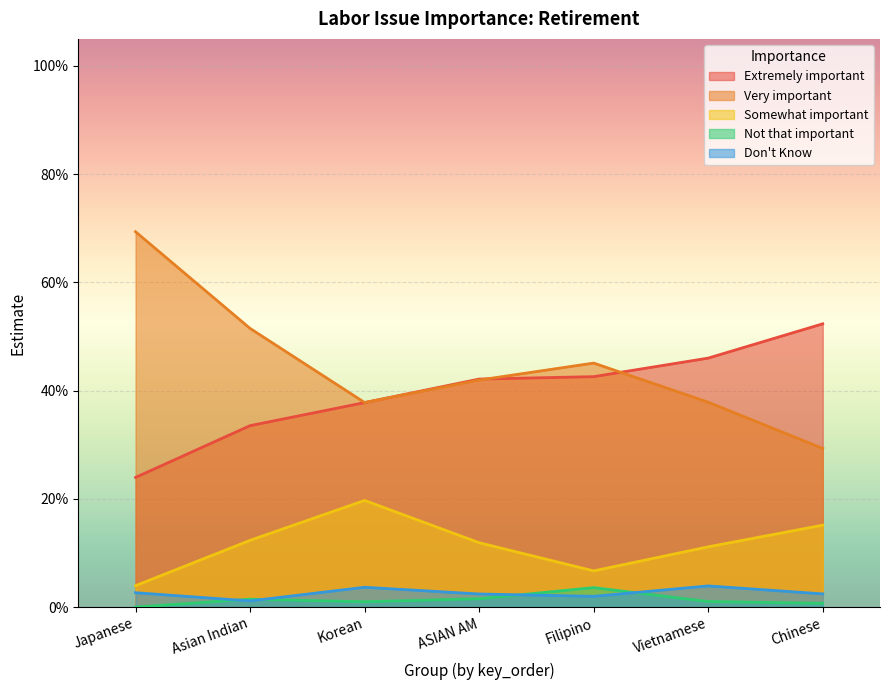

Reading left to right, transcribe all the data shown in this chart.

Extremely important: 0.2	0.3	0.4	0.4	0.4	0.5	0.5
Very important: 0.7	0.5	0.4	0.4	0.5	0.4	0.3
Somewhat important: 0.0	0.1	0.2	0.1	0.1	0.1	0.2
Not that important: 0.0	0.0	0.0	0.0	0.0	0.0	0.0
Don't Know: 0.0	0.0	0.0	0.0	0.0	0.0	0.0